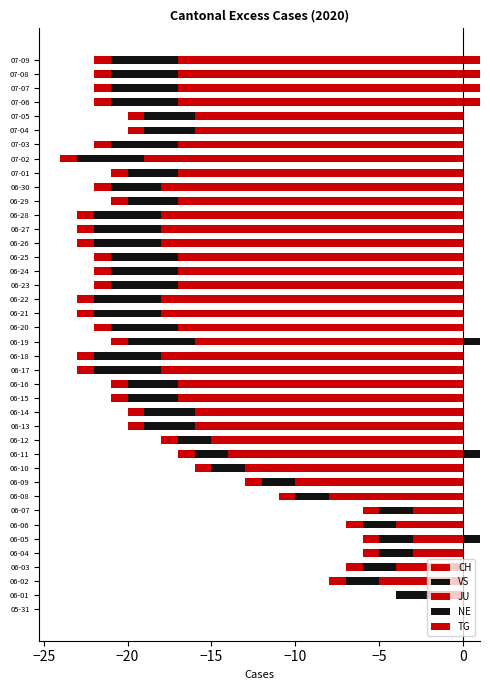

What is the sum of the NE values at 06-11 and 06-21?

1